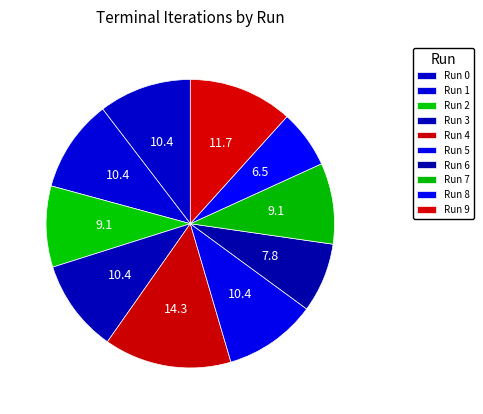

Between Run 9 and Run 4, which is larger?

Run 4